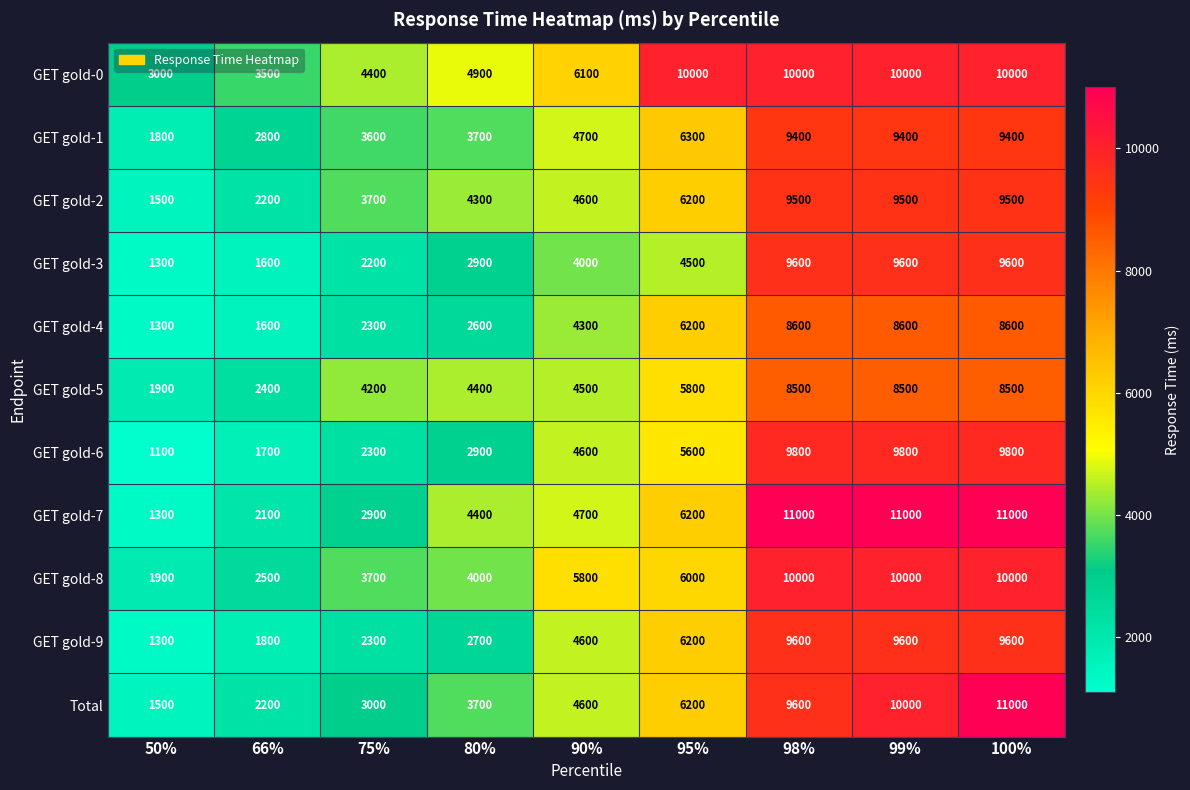

Read the GET gold-0 value at 50%.

3000